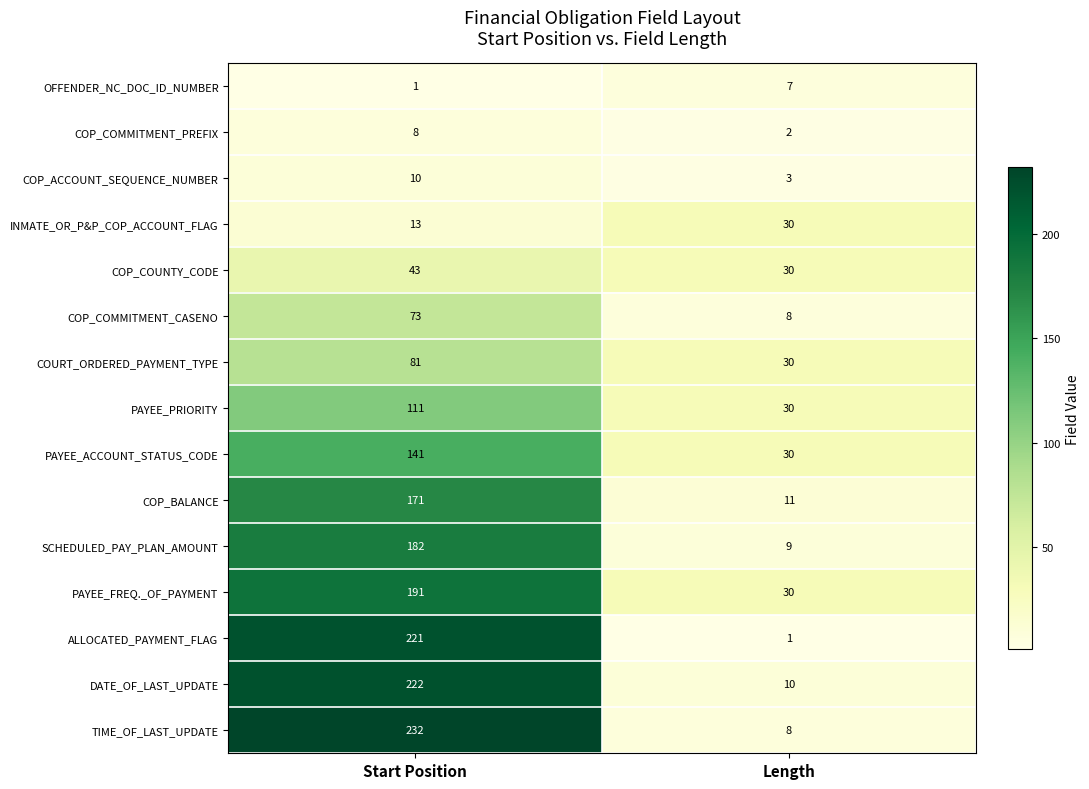

Is it true that COP_COMMITMENT_CASENO equals 113 at Start Position?

False